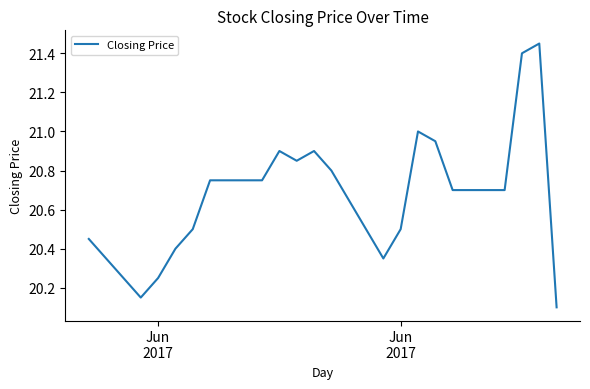

Reading left to right, extract all data points from this chart.

20.4	20.1	20.2	20.4	20.5	20.8	20.8	20.9	20.9	20.9	20.8	20.4	20.5	21.0	20.9	20.7	20.7	21.4	21.4	20.1